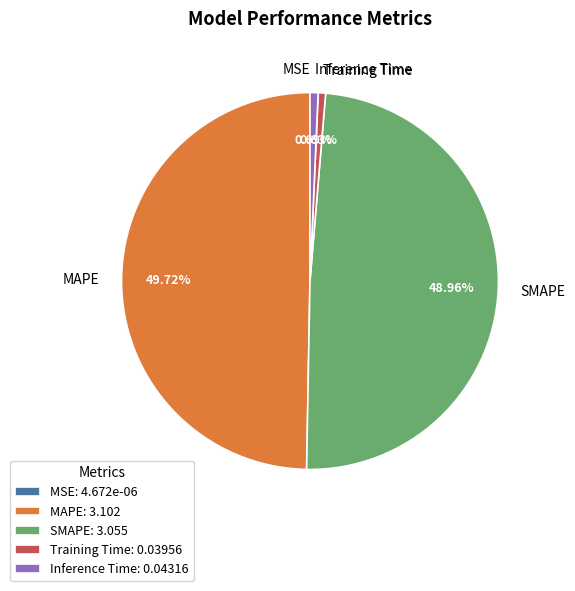

To the nearest percent, what is the difference between the largest and smallest slice percentages?

50%